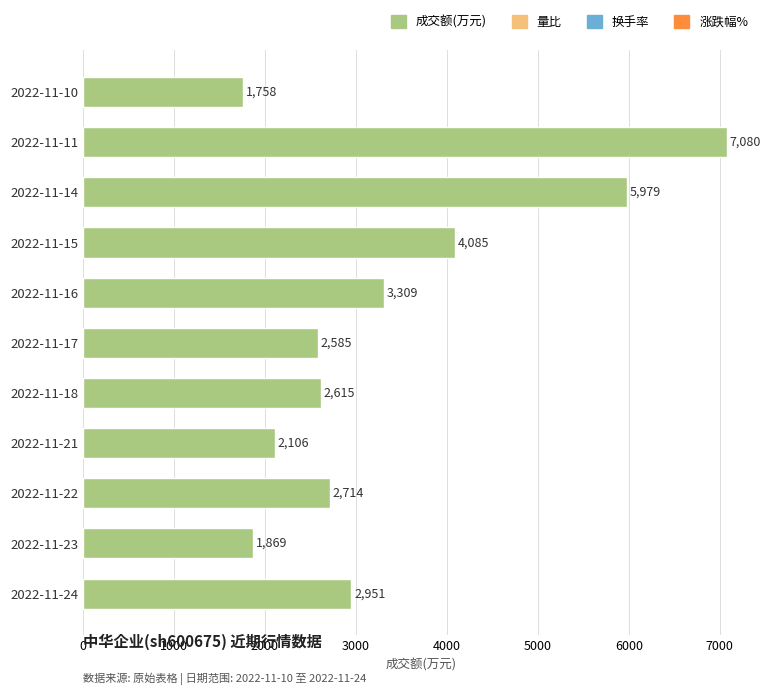

List the labels in order of value, largest first.

2022-11-11, 2022-11-14, 2022-11-15, 2022-11-16, 2022-11-24, 2022-11-22, 2022-11-18, 2022-11-17, 2022-11-21, 2022-11-23, 2022-11-10